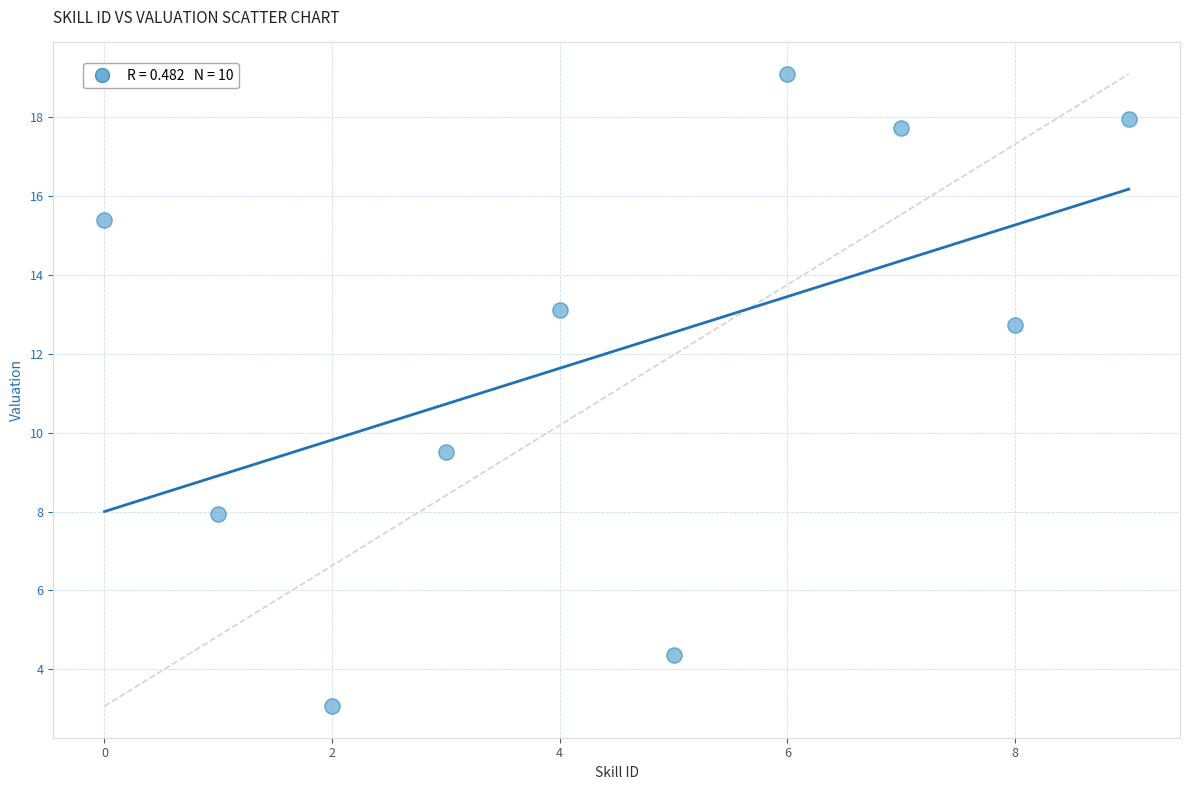

What Y value in the scatter plot is closest to 11?

9.5